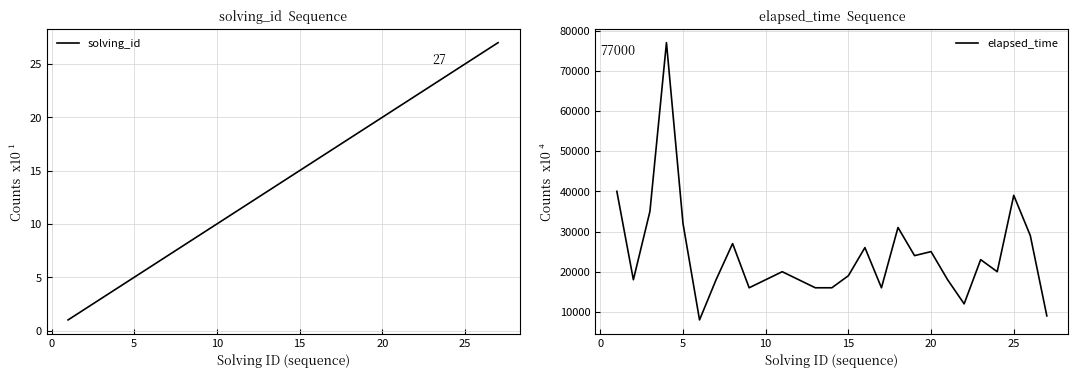

What is the minimum value for elapsed_time?

8000